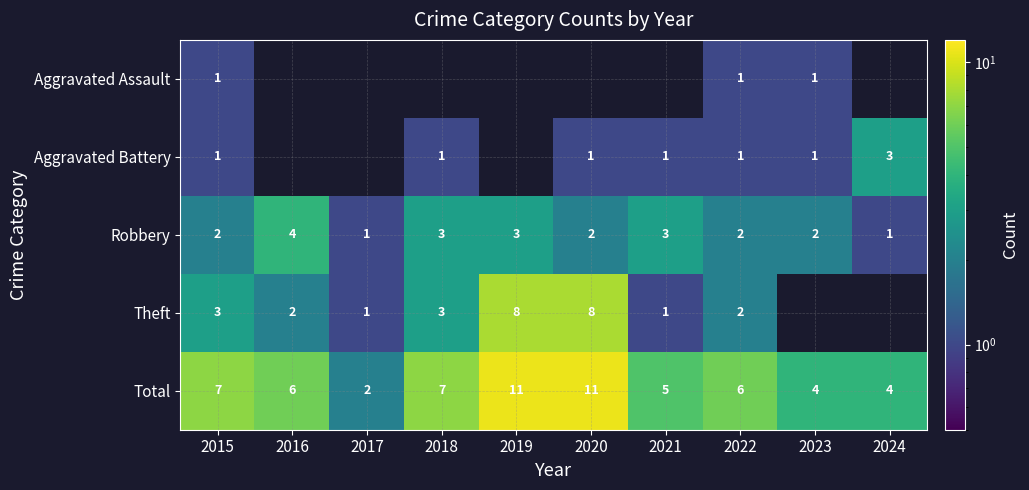

How many series are shown in this chart?

5